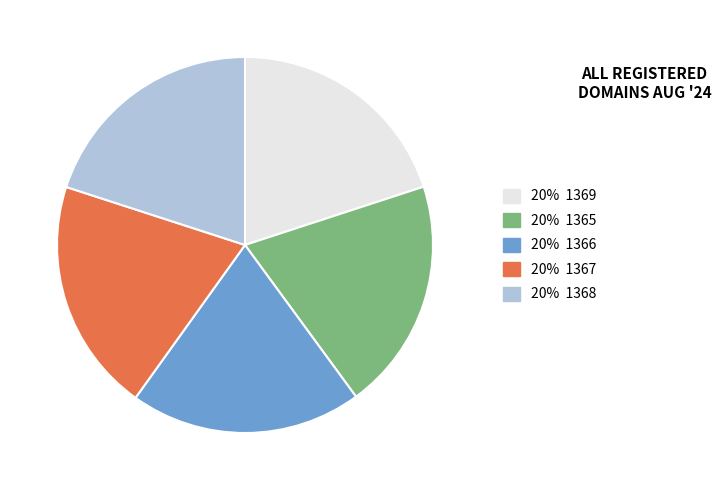

Does any single category account for the majority?

No